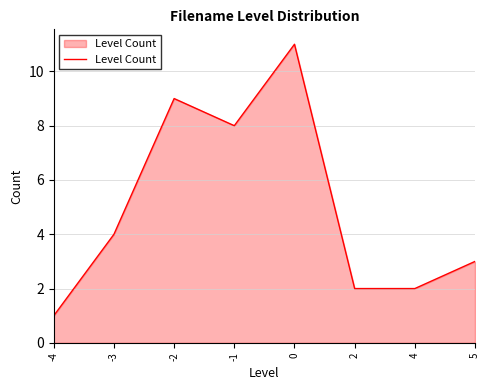

What is the sum of the values at 2 and -3?

6